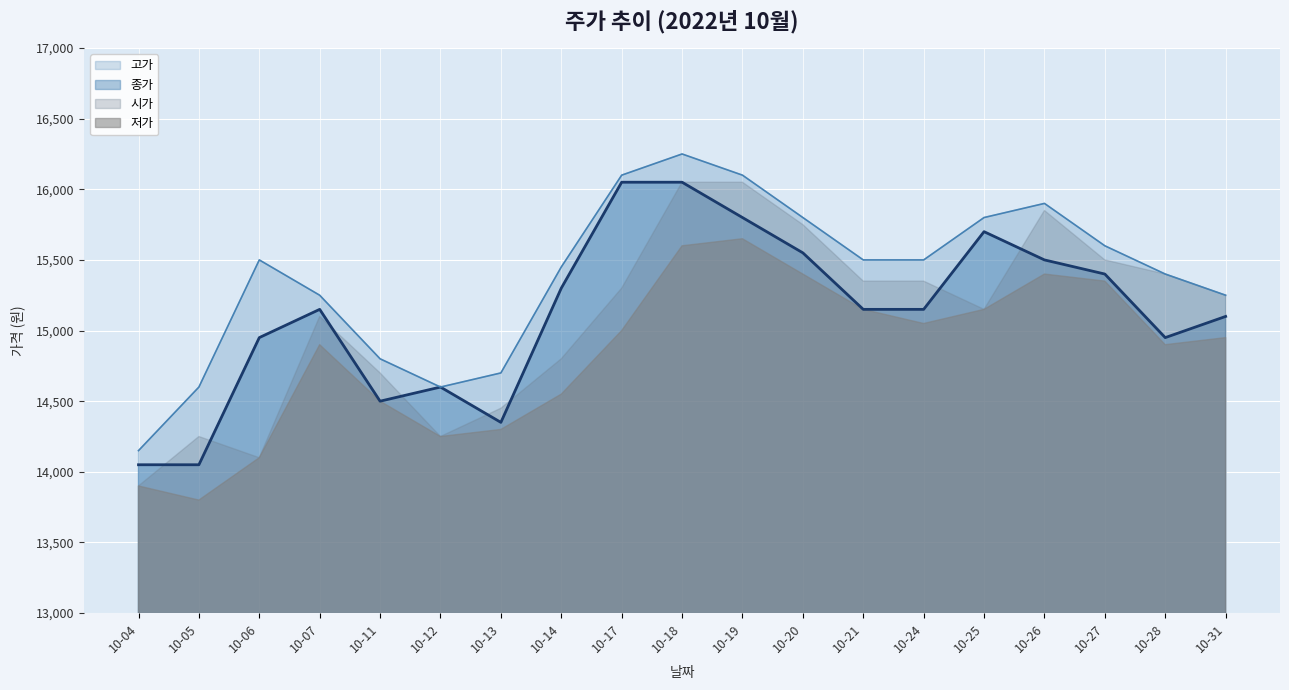

Between 10-04 and 10-19, which series saw the biggest shift?

시가